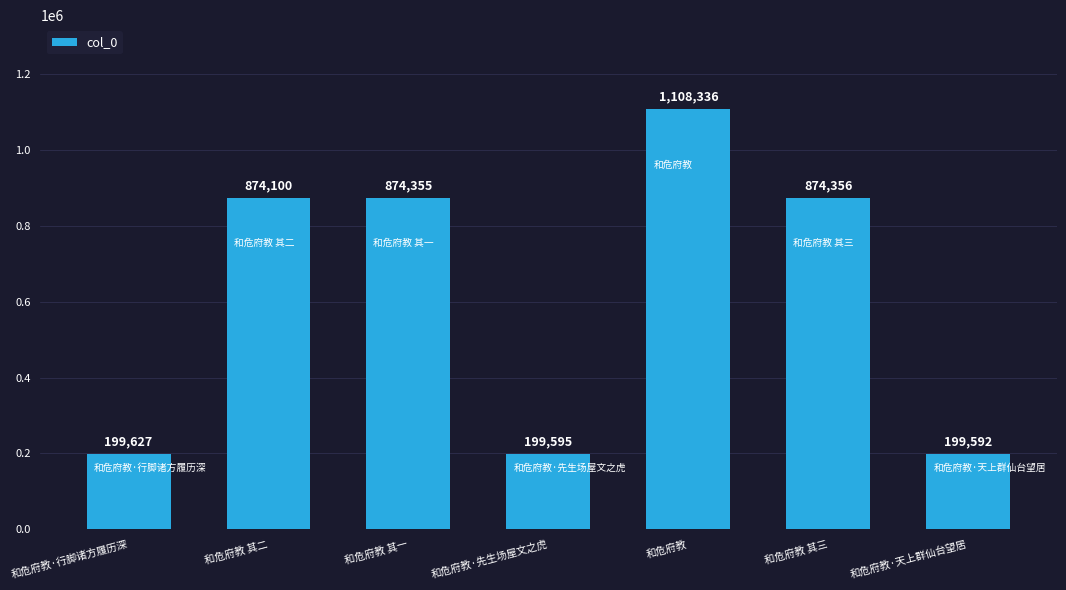

What is the difference between the maximum and minimum values?

908744